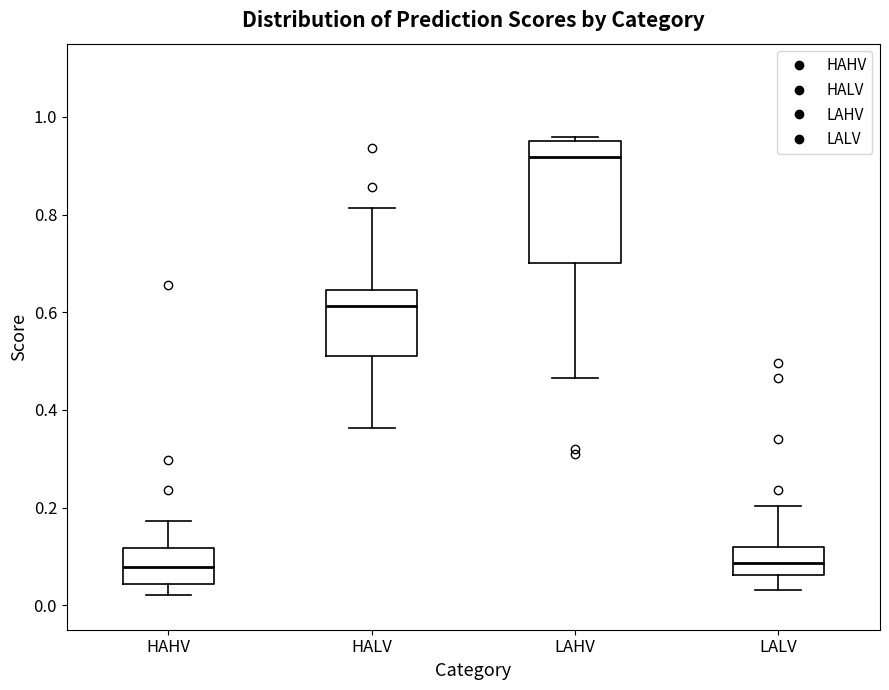

Reading left to right, transcribe this box plot: for each box, give where its median line is, the range the box spans, and where its two whiskers end, as read against the y-axis. The values are not printed on the chart, so give them approximately, as read against the axis.

HAHV: median 0.08, box 0.04 to 0.12, whiskers 0.02 to 0.18
HALV: median 0.62, box 0.52 to 0.64, whiskers 0.36 to 0.82
LAHV: median 0.92, box 0.70 to 0.96, whiskers 0.46 to 0.96 (just above the box's upper edge)
LALV: median 0.08, box 0.06 to 0.12, whiskers 0.04 to 0.20